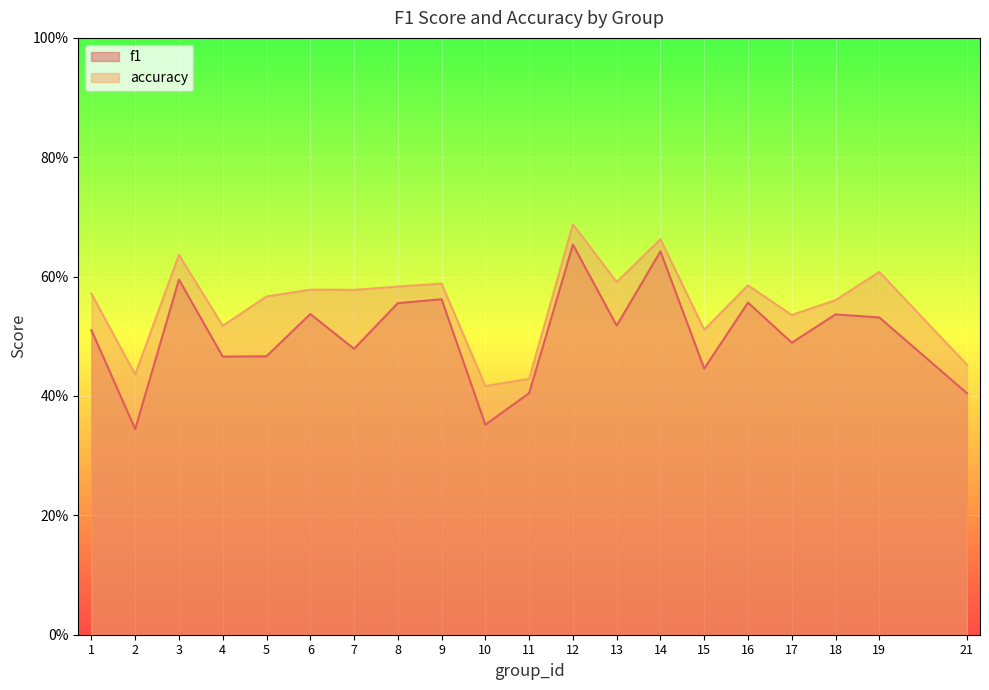

At which label does accuracy reach its peak?

12